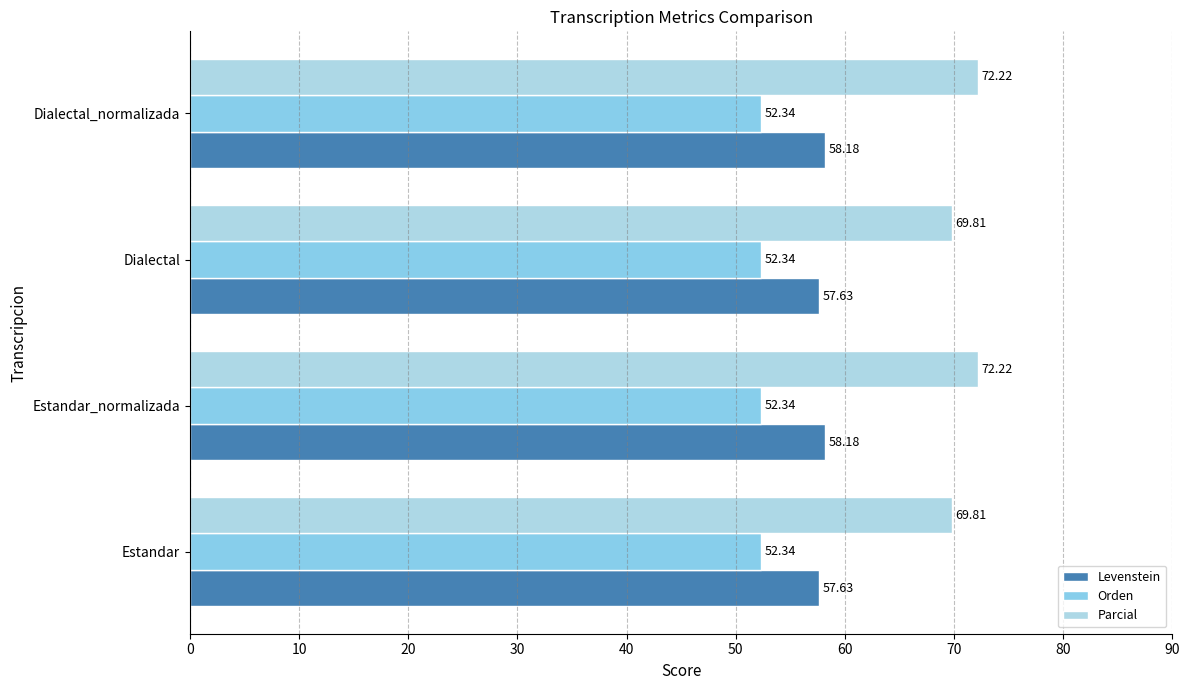

How many series are shown in this chart?

3